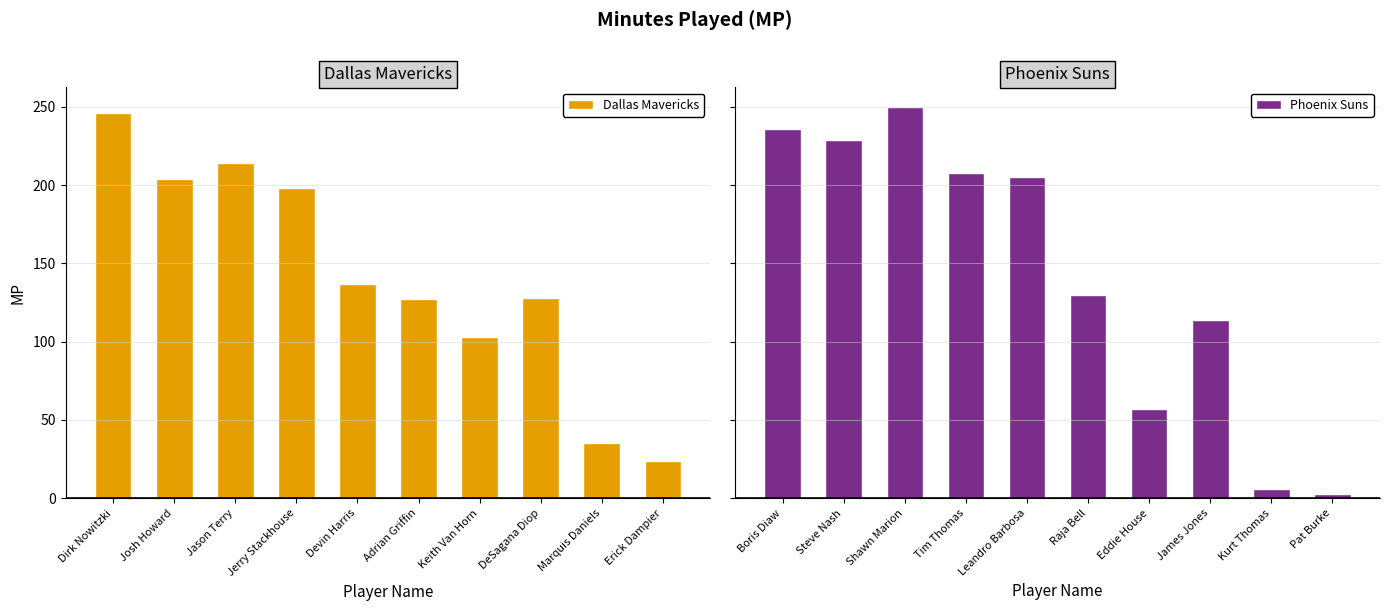

What is the sum of the Dallas Mavericks values at Keith Van Horn and DeSagana Diop?

231